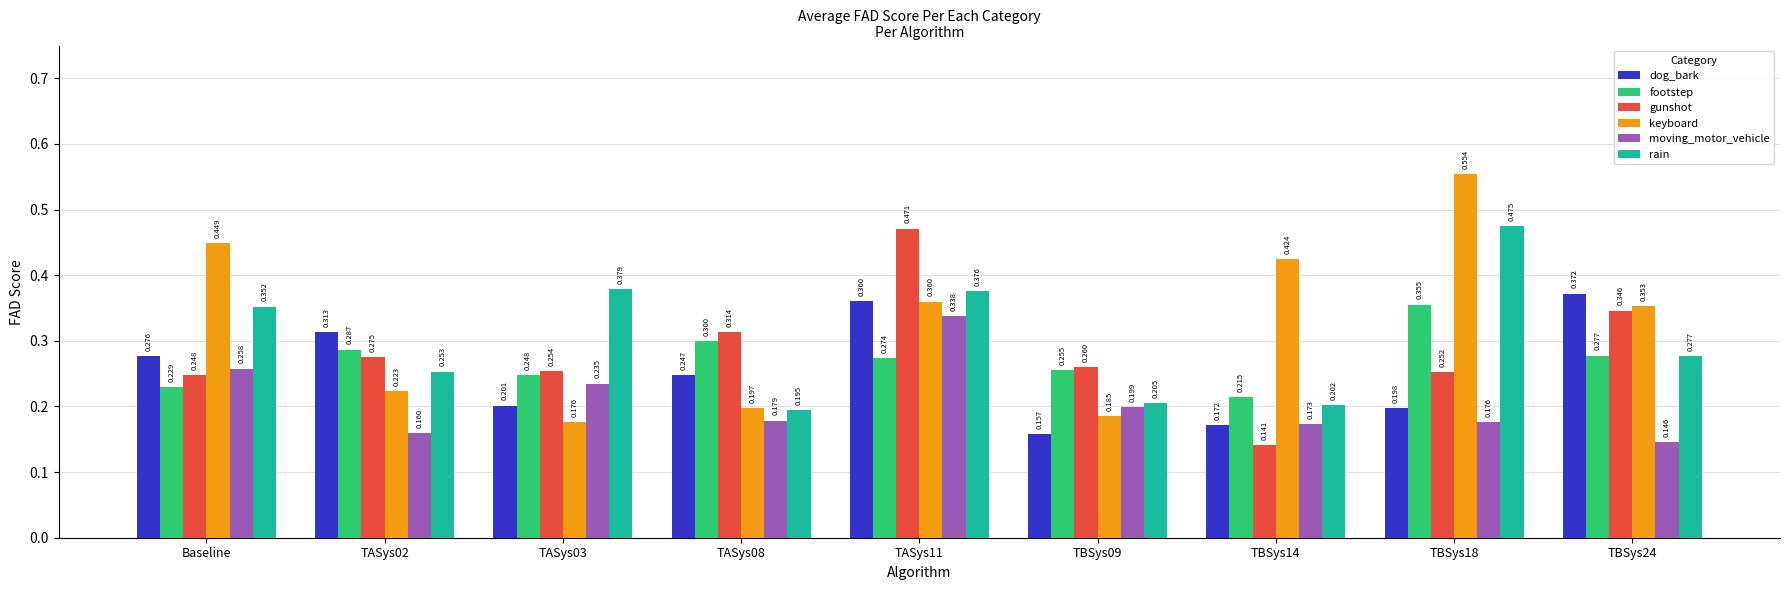

How many categories are shown in the chart?

9